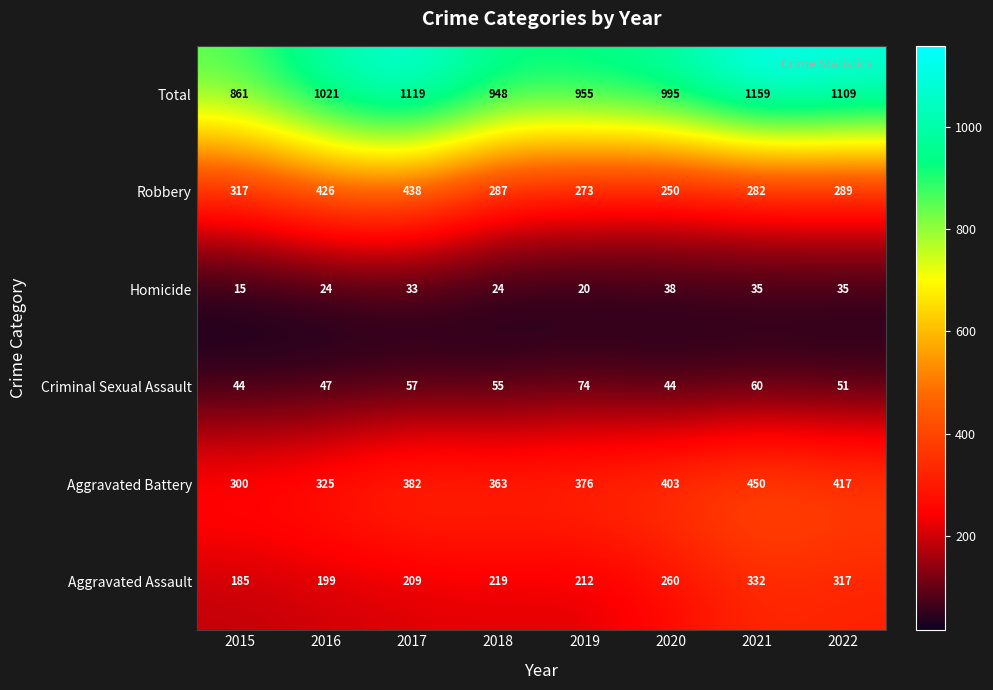

Which category has the highest value across all series?

2021